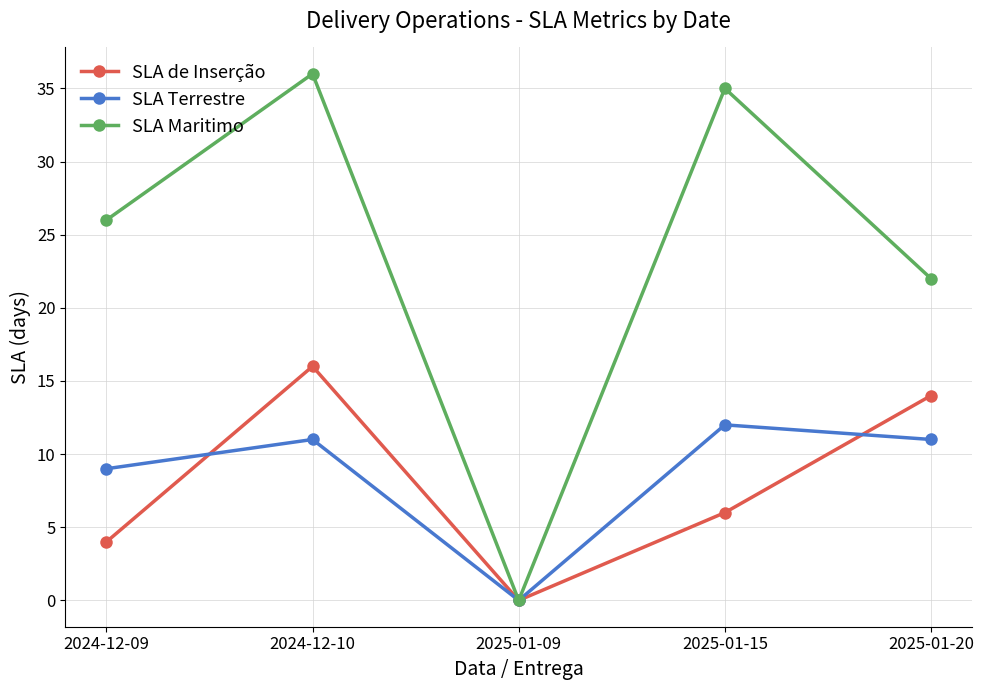

True or false: SLA Maritimo has more than 2 points higher than both neighbors.

False